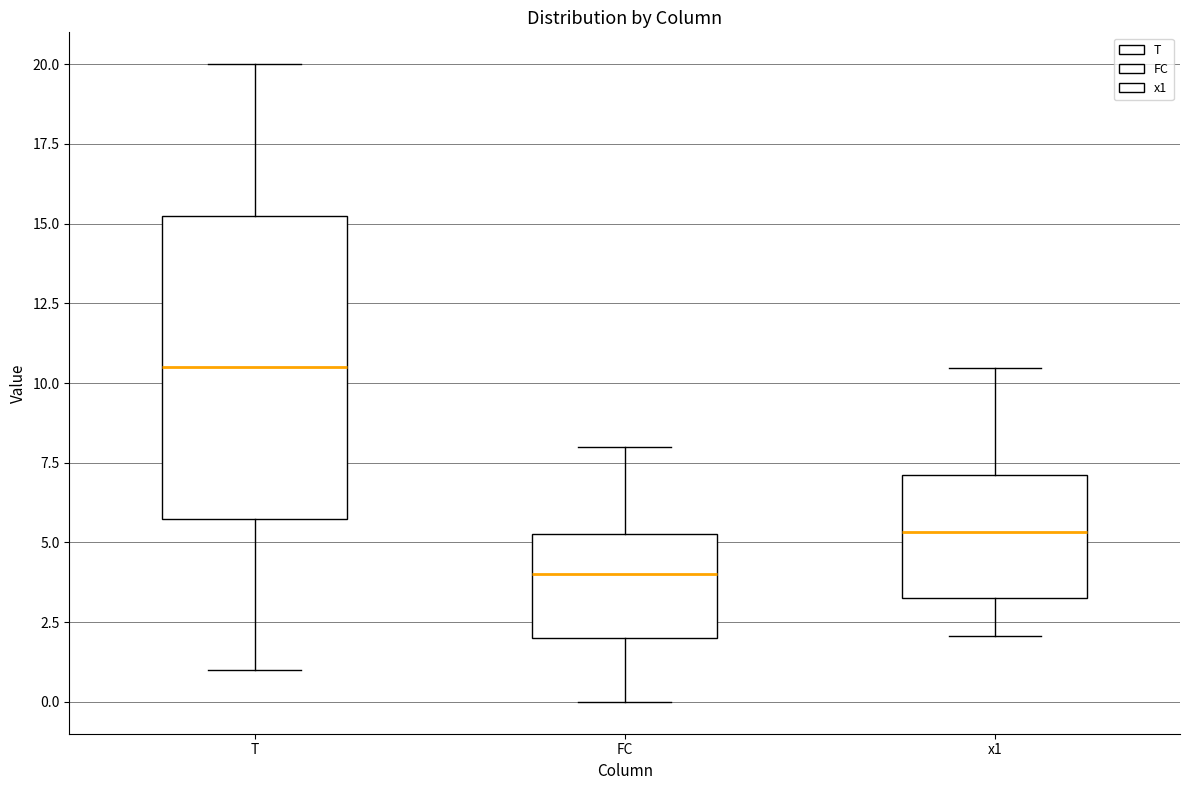

Where is the upper edge of the box for x1 on the y-axis? The values are not printed on the chart, so give them approximately, as read against the axis.

7.0